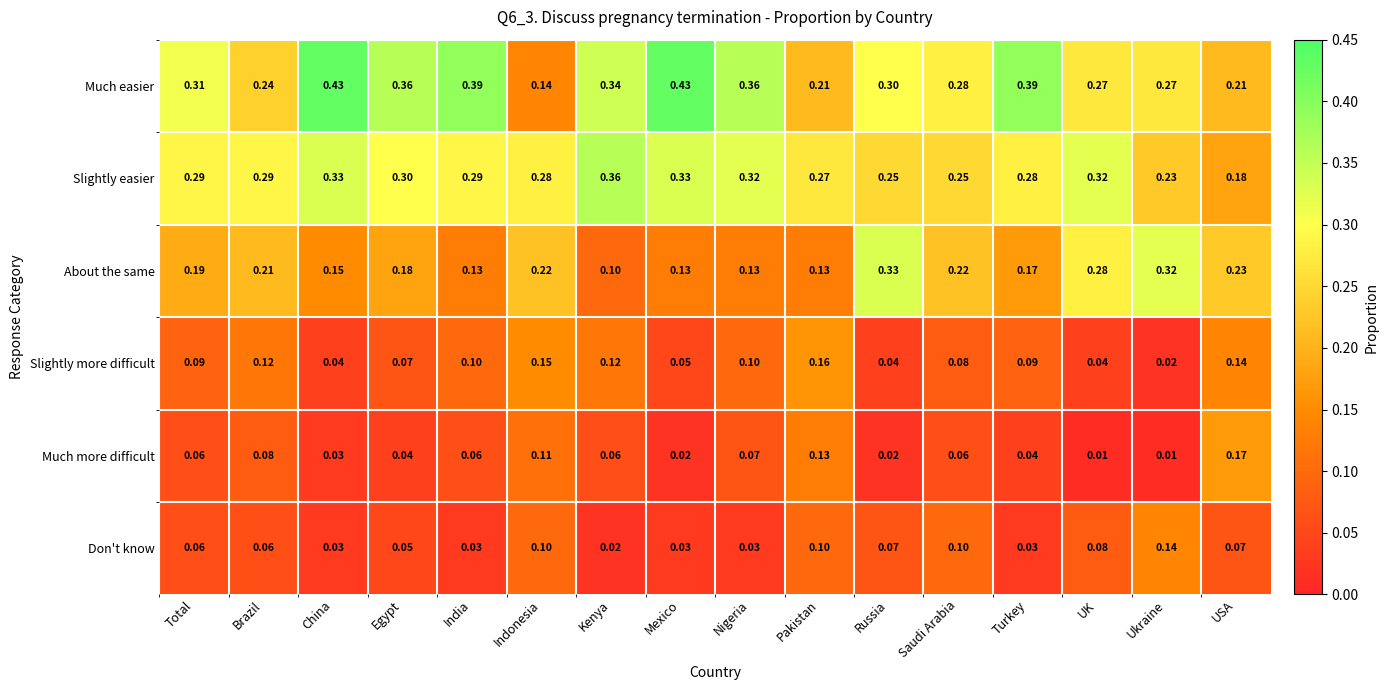

At which label is Slightly more difficult closest to 0?

Ukraine